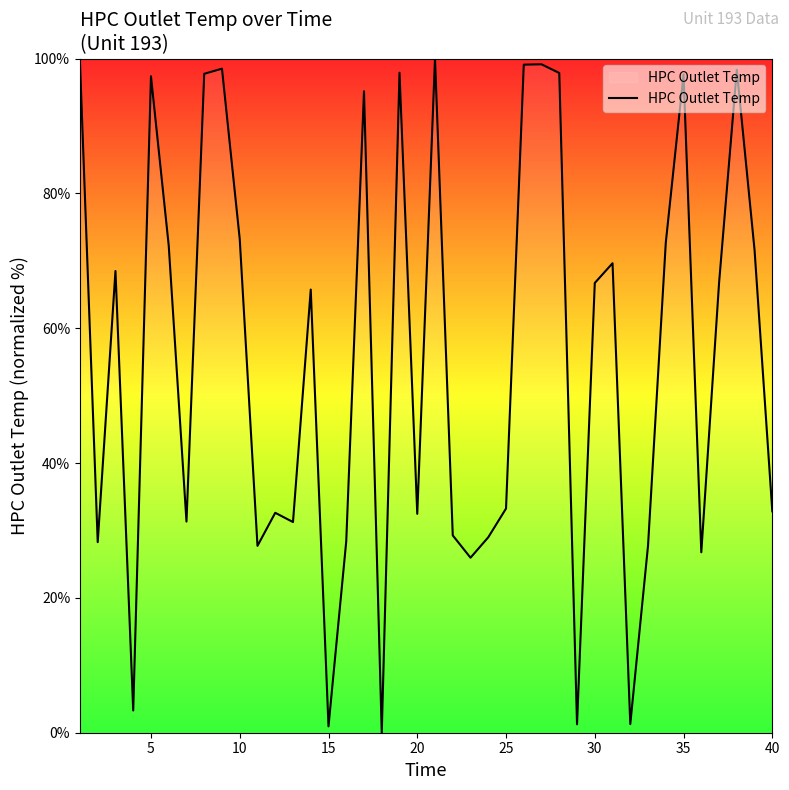

What is the greatest value displayed?

100.0